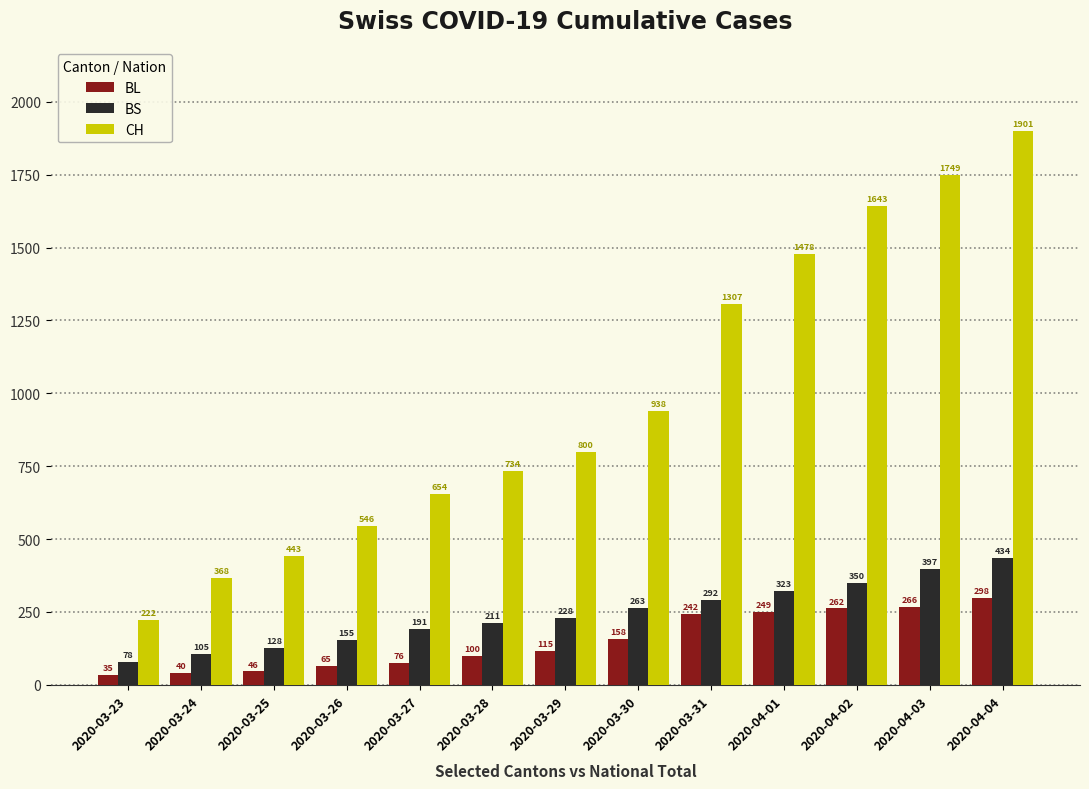

What is the sum of all BL values?

1952